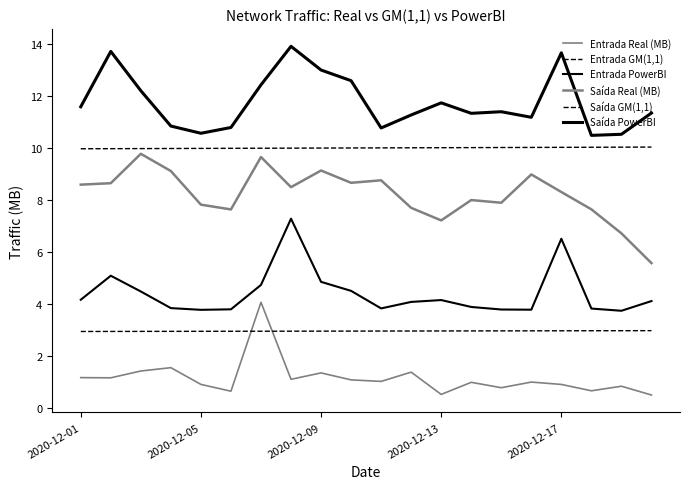

What is the difference between the maximum and minimum values in the Entrada PowerBI series?

3.5